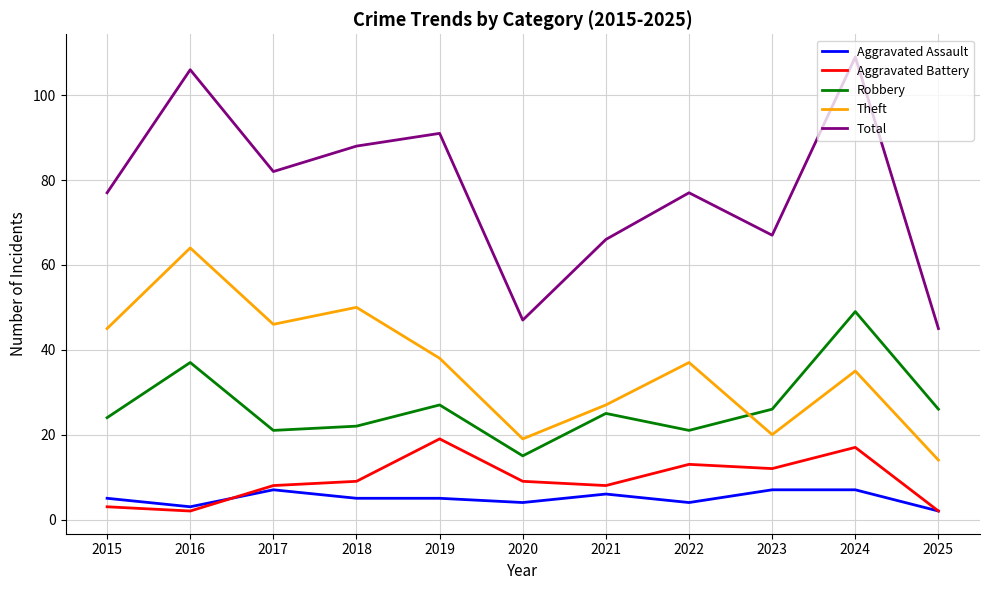

True or false: Theft and Total intersect in this chart.

False